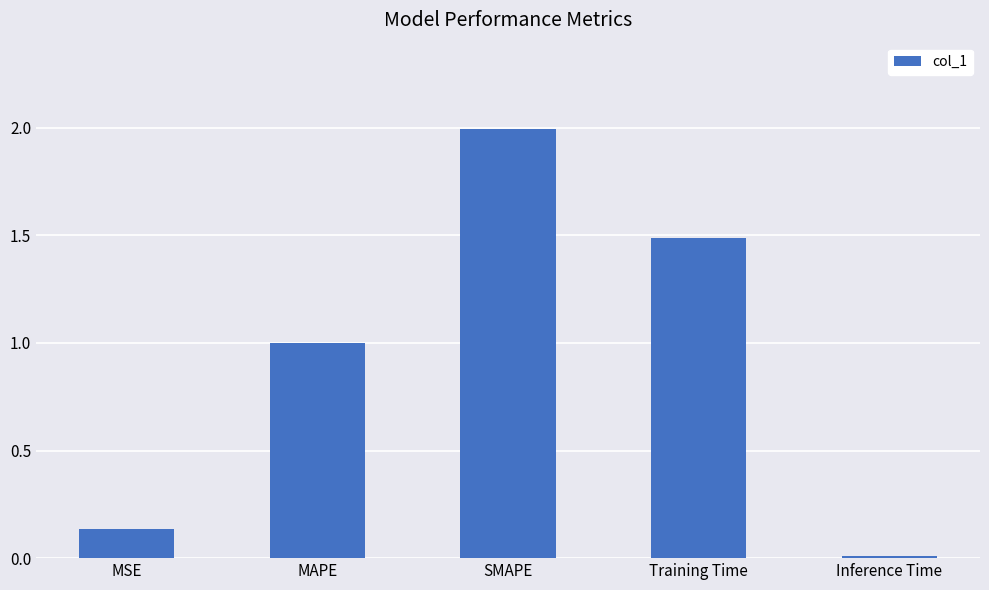

List the labels in order of value, largest first.

SMAPE, Training Time, MAPE, MSE, Inference Time